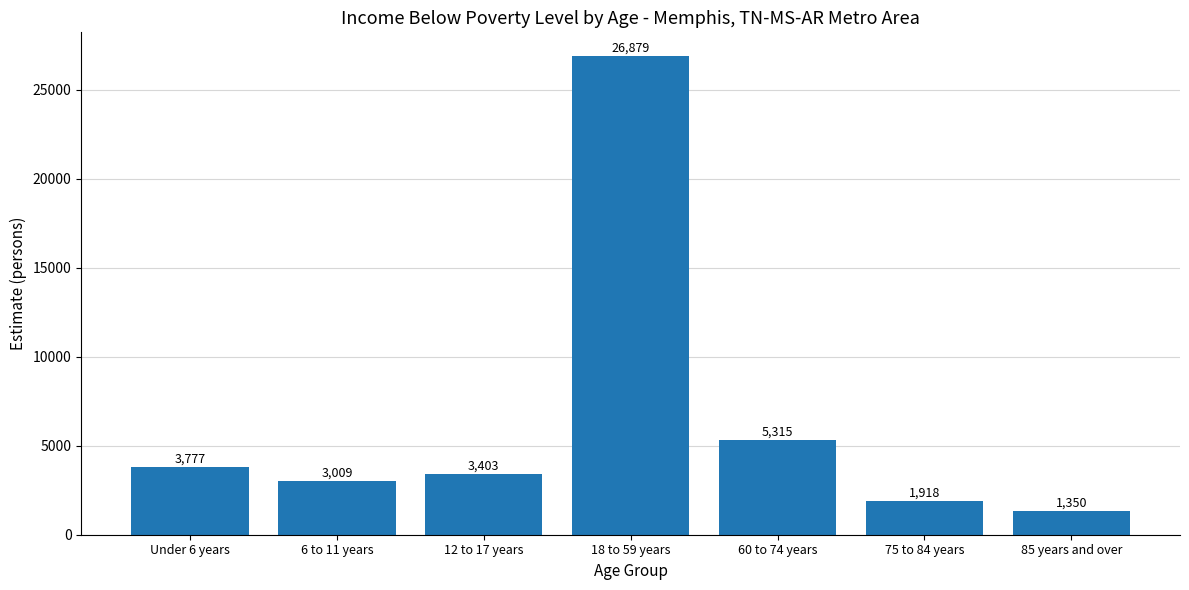

What is the difference between the values at 85 years and over and 6 to 11 years?

1659